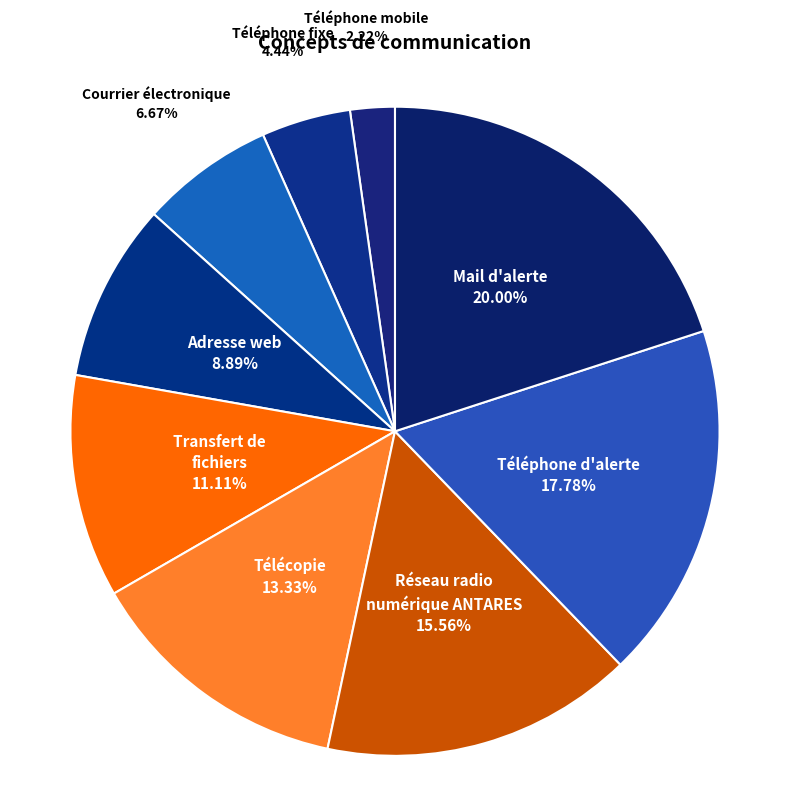

To the nearest percent, what portion does Transfert de fichiers represent?

11%